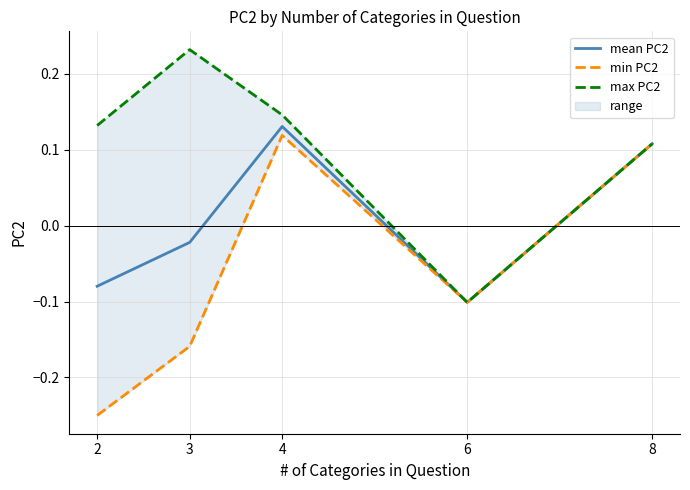

What is the maximum value for max PC2?

0.2